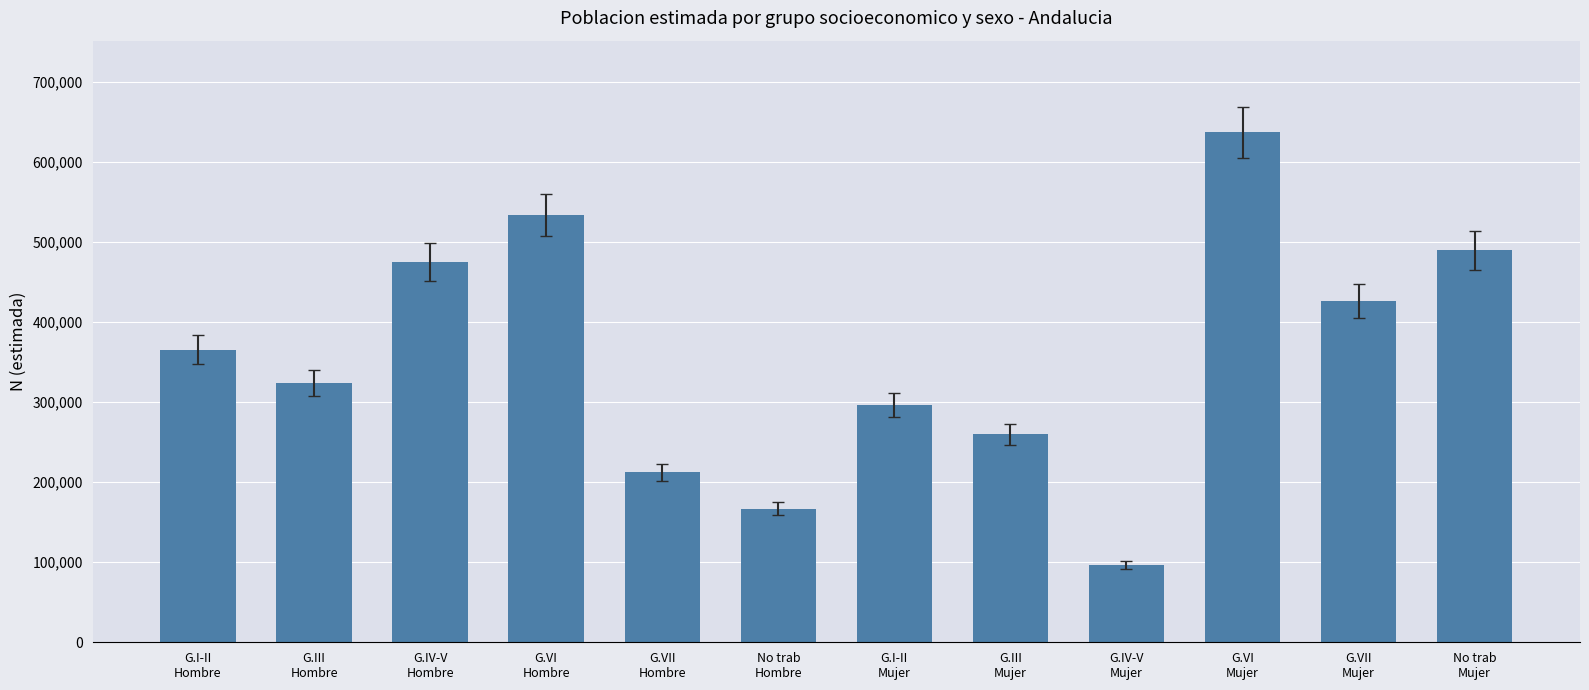

How many series are shown in this chart?

1